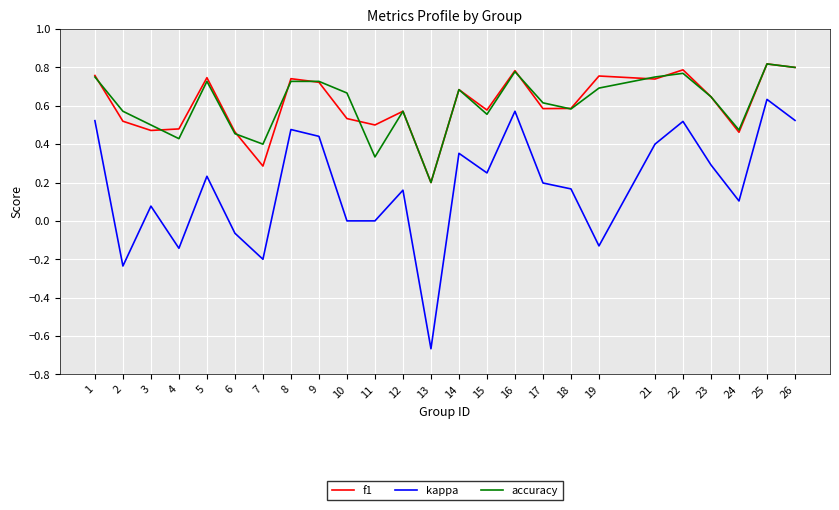

True or false: kappa and f1 intersect in this chart.

False